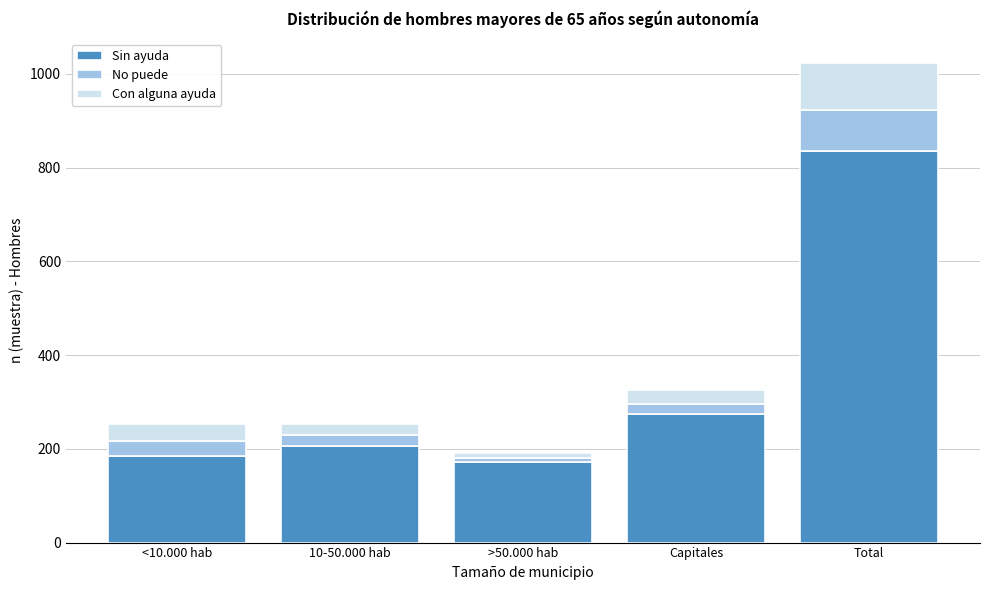

Reading right to left, transcribe the values for Sin ayuda.

Total=836	Capitales=274	>50.000 hab=172	10-50.000 hab=205	<10.000 hab=185